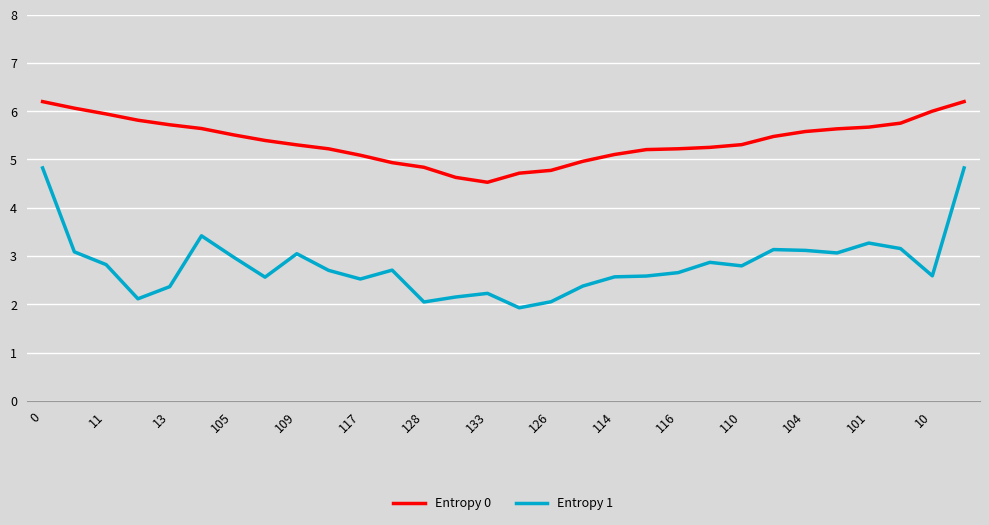

True or false: Entropy 0 and Entropy 1 cross at least once.

False